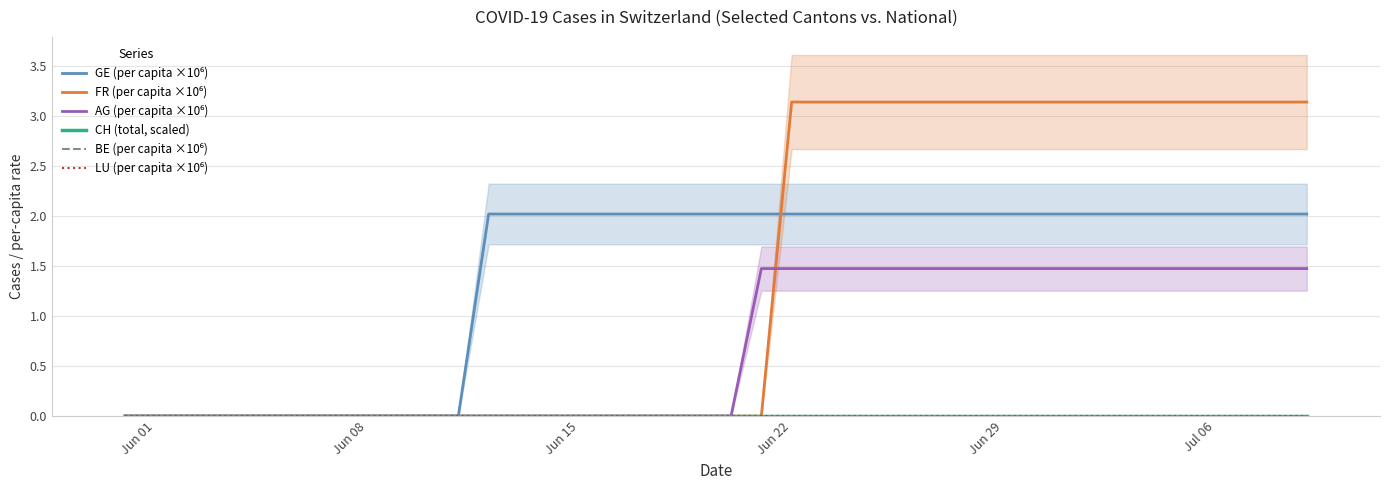

What are all the series names shown in the legend?

GE (per capita ×10⁶), FR (per capita ×10⁶), AG (per capita ×10⁶), CH (total, scaled), BE (per capita ×10⁶), LU (per capita ×10⁶)